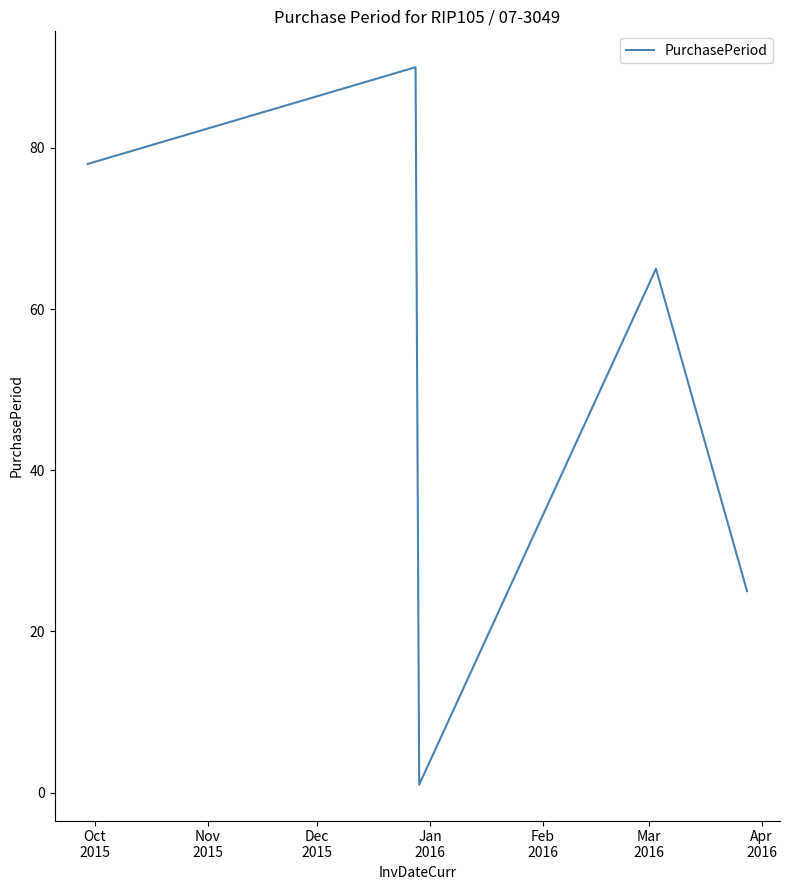

What is the greatest value displayed?

90